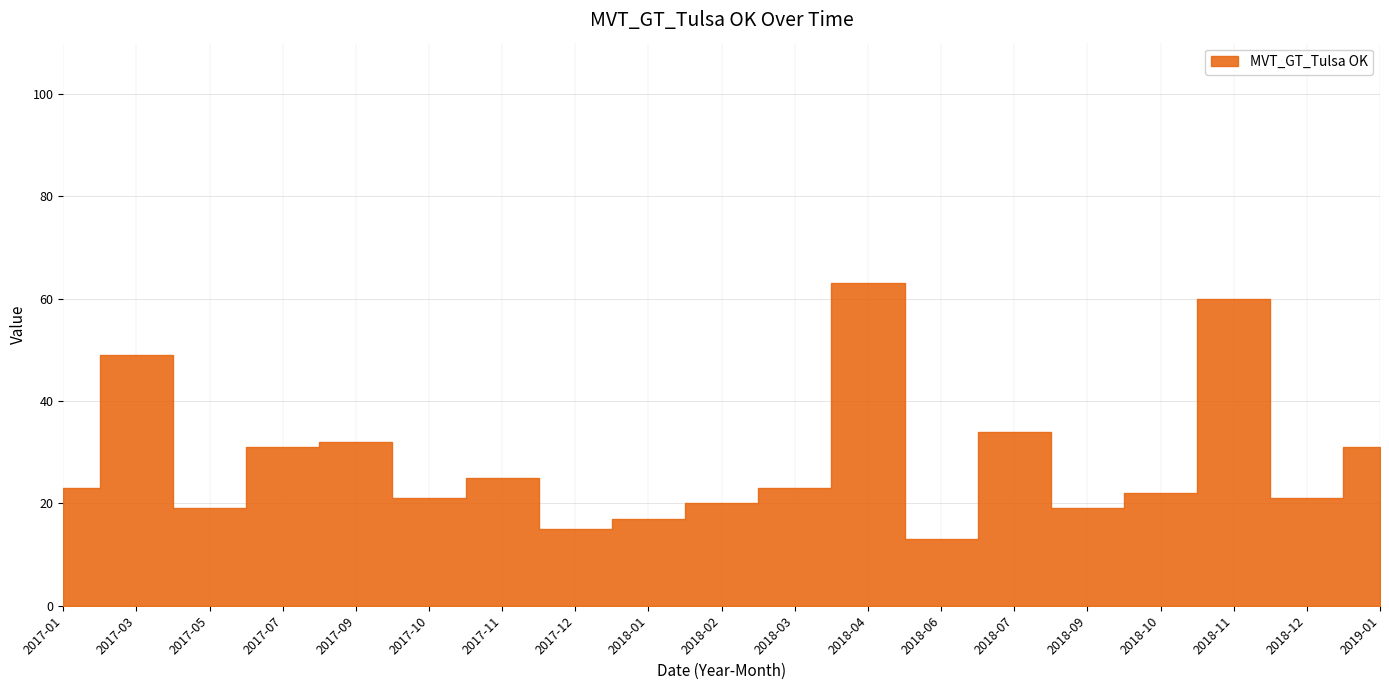

What is the greatest value displayed?

63